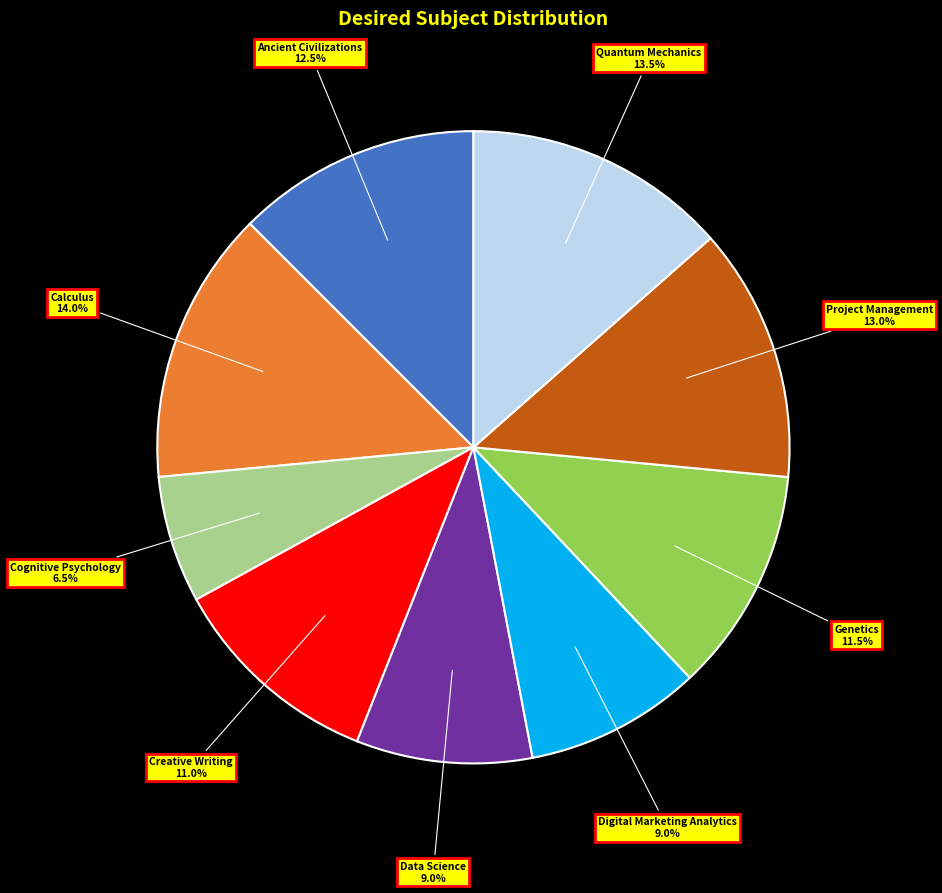

Does any single category account for the majority?

No